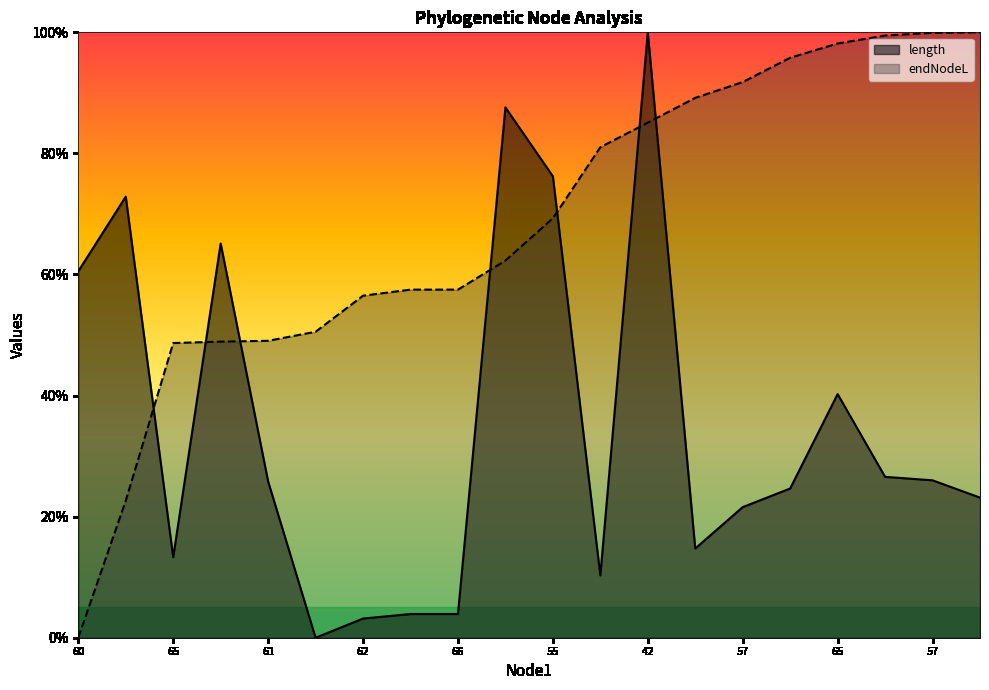

At how many categories does at least one series exceed 33?

20